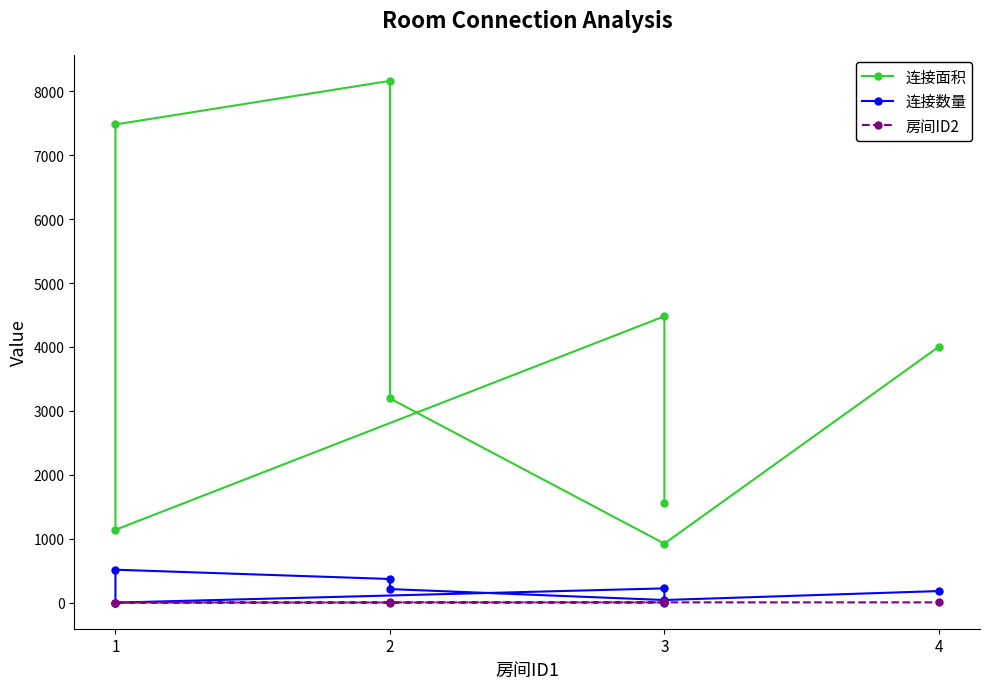

Where is the first local maximum for 连接面积?

2